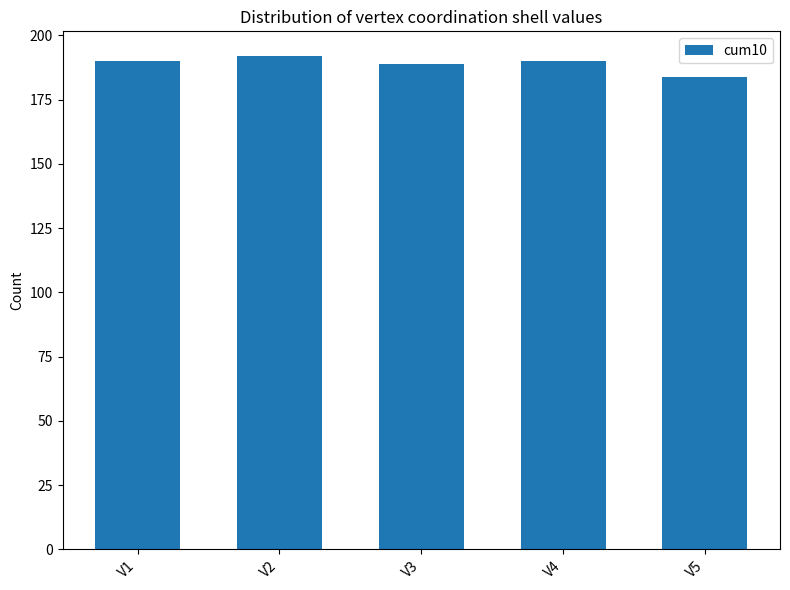

The chart shows a value of 190 at V1. True or false?

True